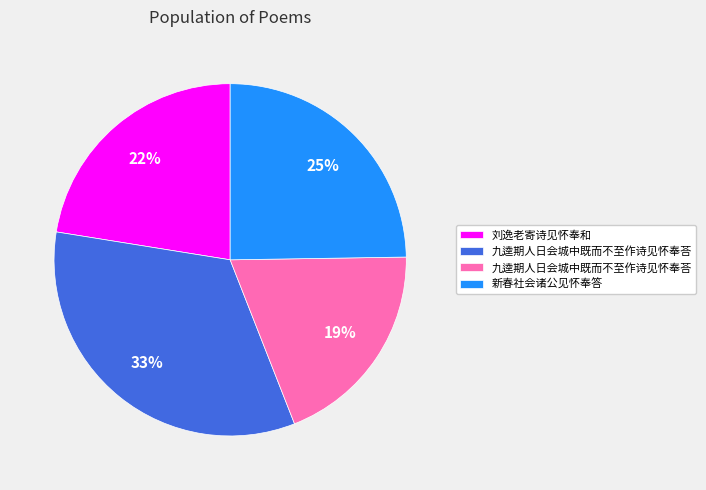

Does any single category account for the majority?

No